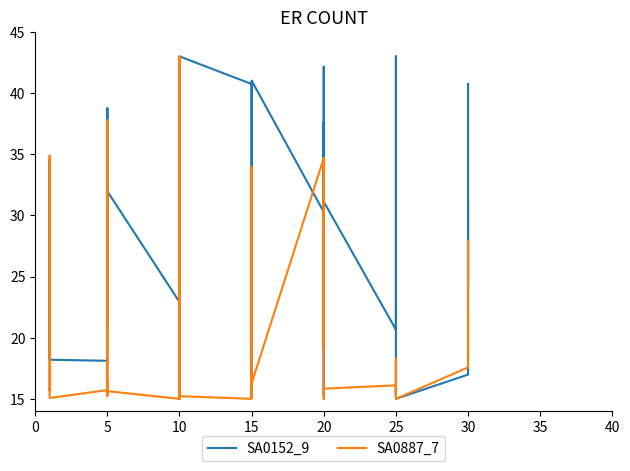

How many lines are shown in the chart?

2